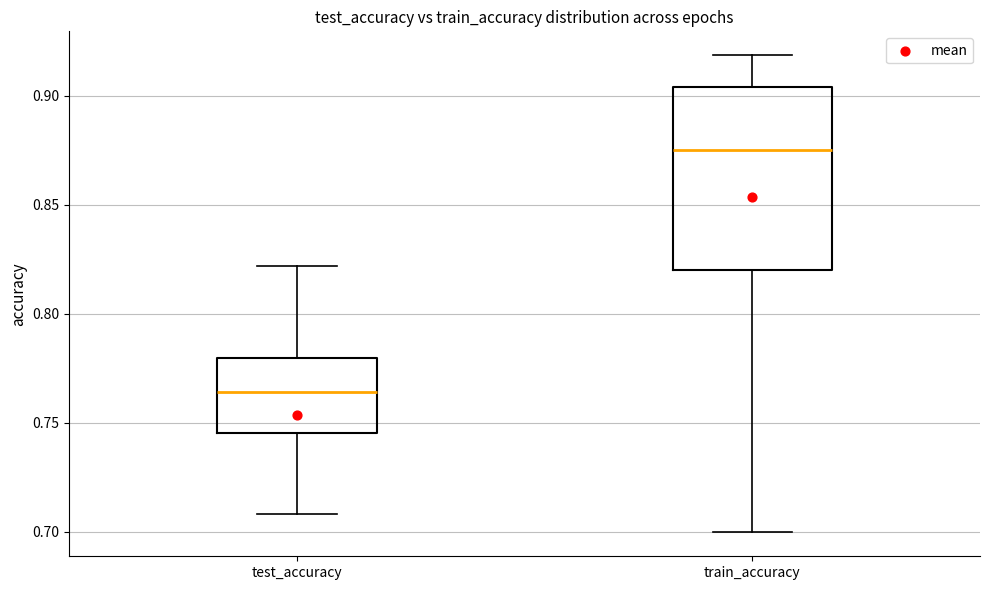

Which box has the highest median line?

train_accuracy